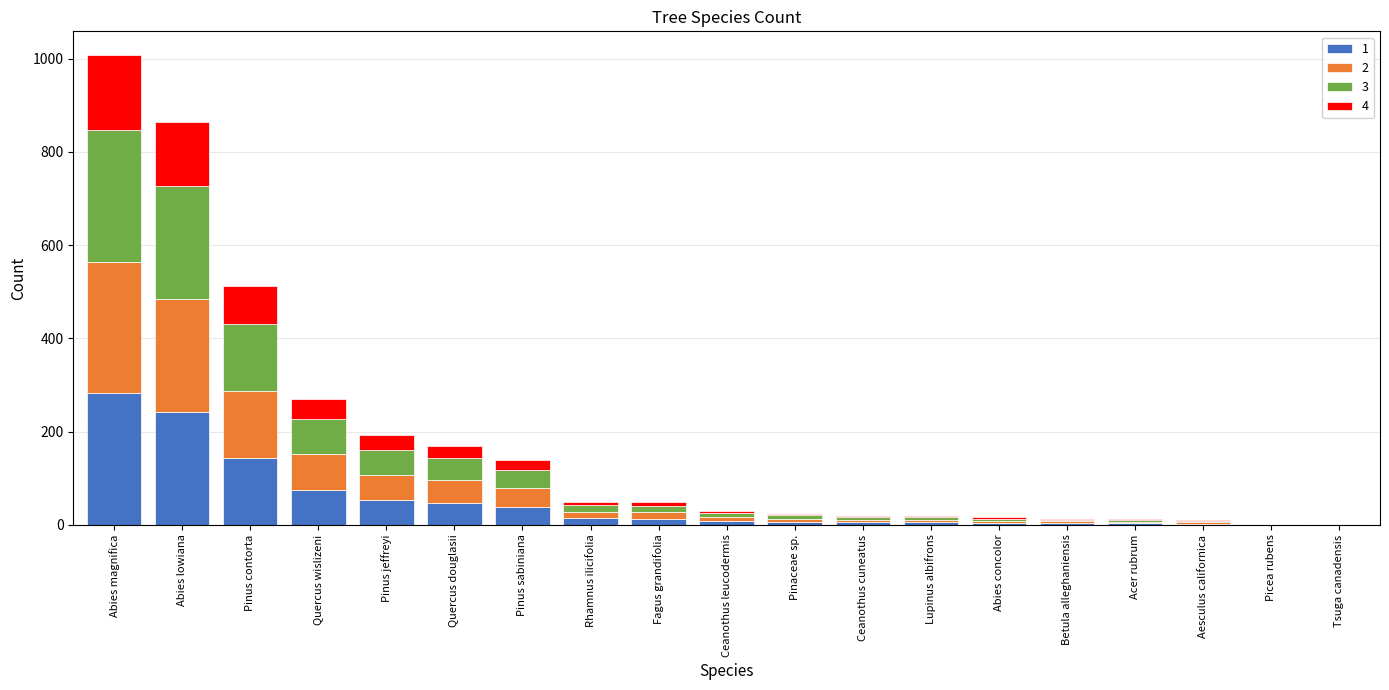

What is the maximum value for 1?

282.2